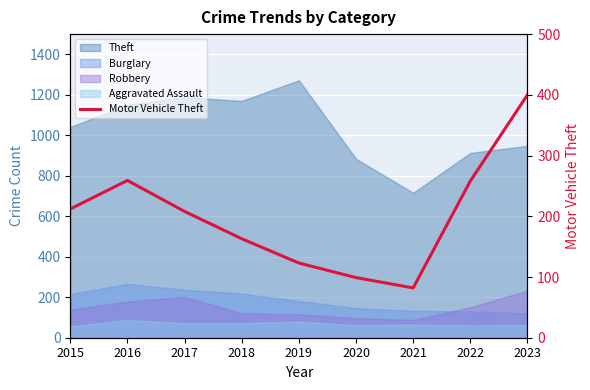

What is the minimum value shown in the chart?

82